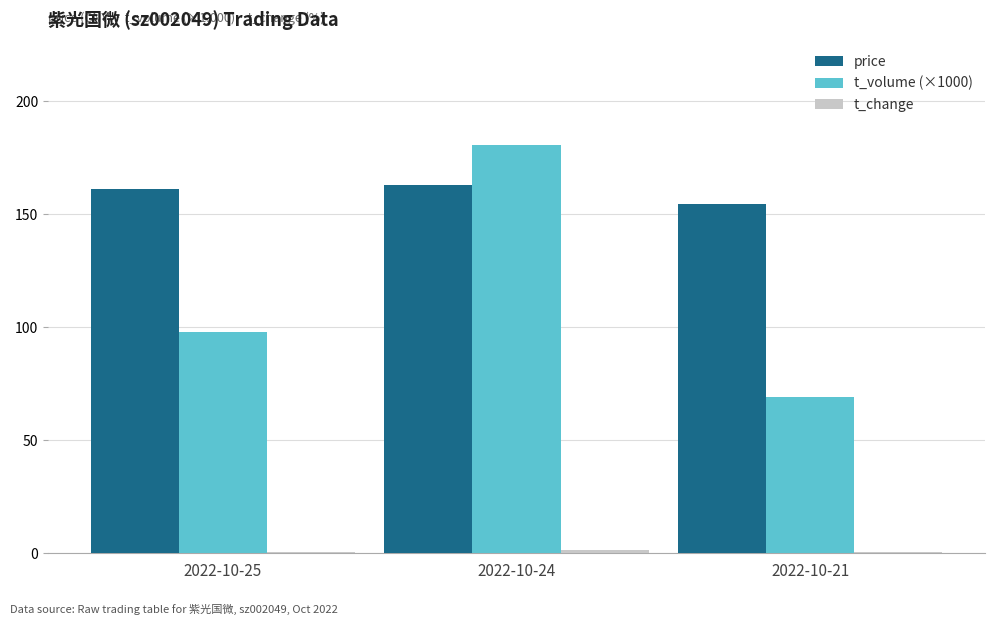

The value of t_volume (×1000) at 2022-10-24 is 264.5. True or false?

False